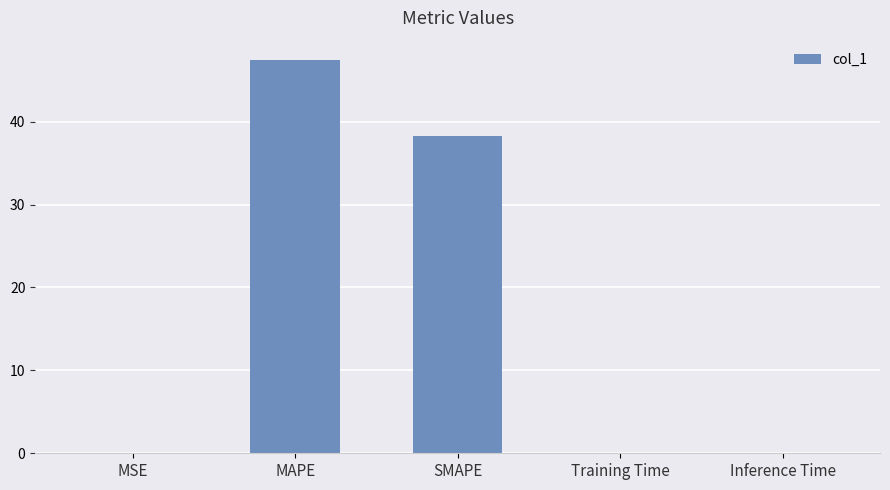

What is the greatest value displayed?

47.4